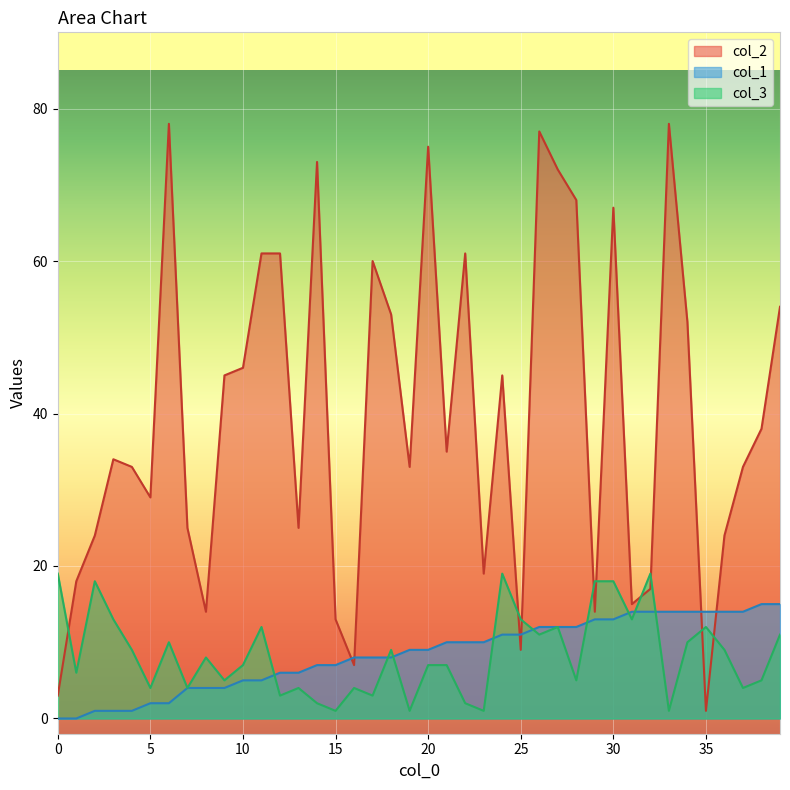

How many lines are shown in the chart?

3